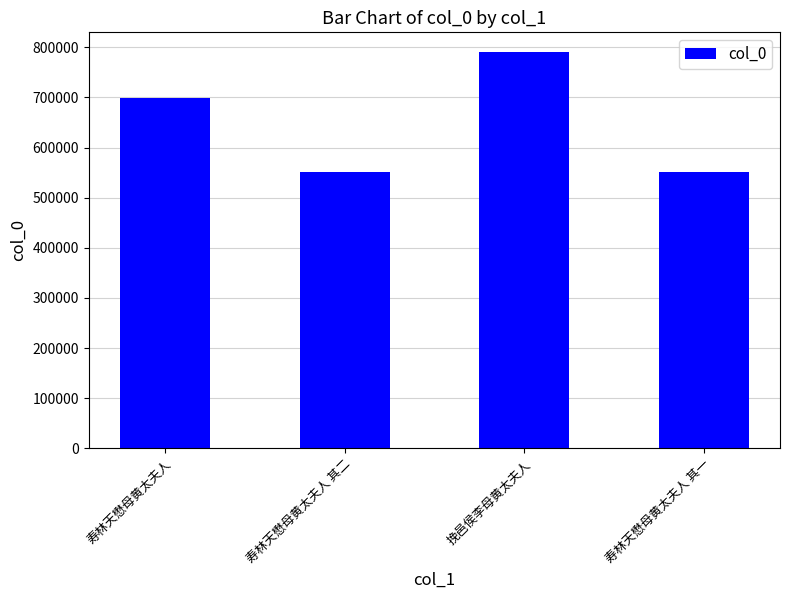

How many categories are shown in the chart?

4